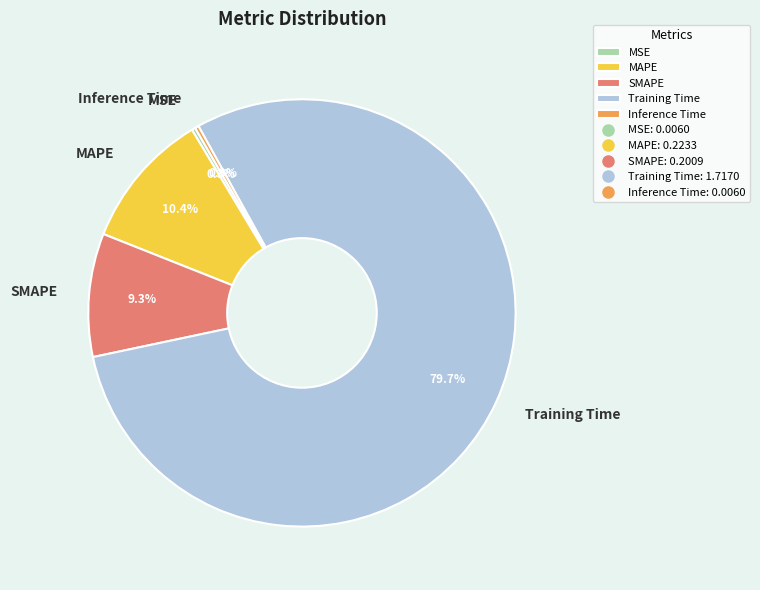

Between Inference Time and Training Time, which is larger?

Training Time